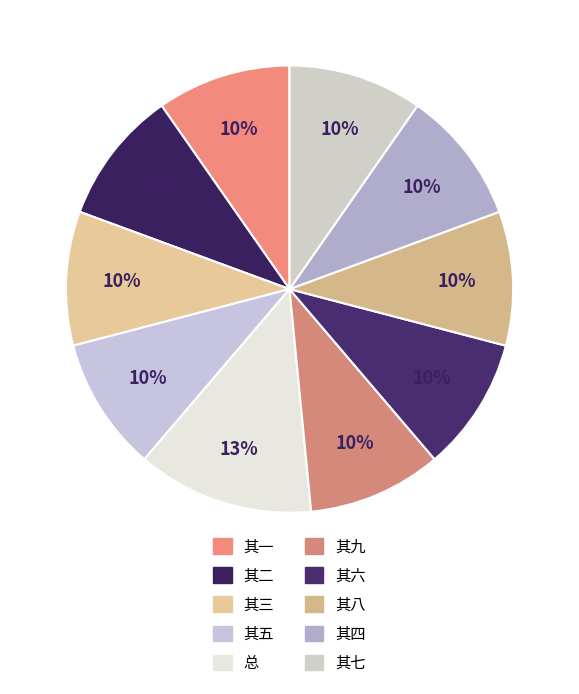

Count the number of slices in the pie.

10